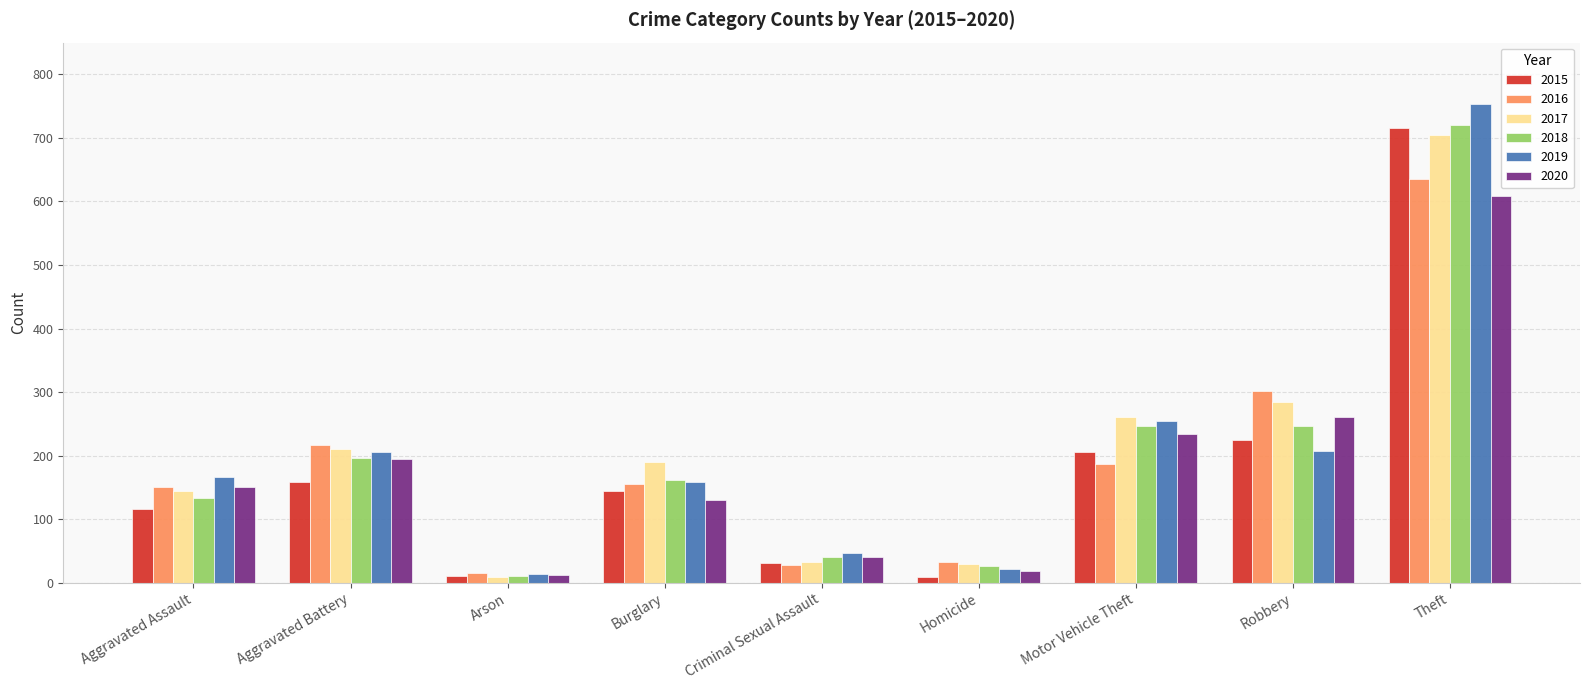

Are the bars grouped side by side (vs. stacked)?

Yes